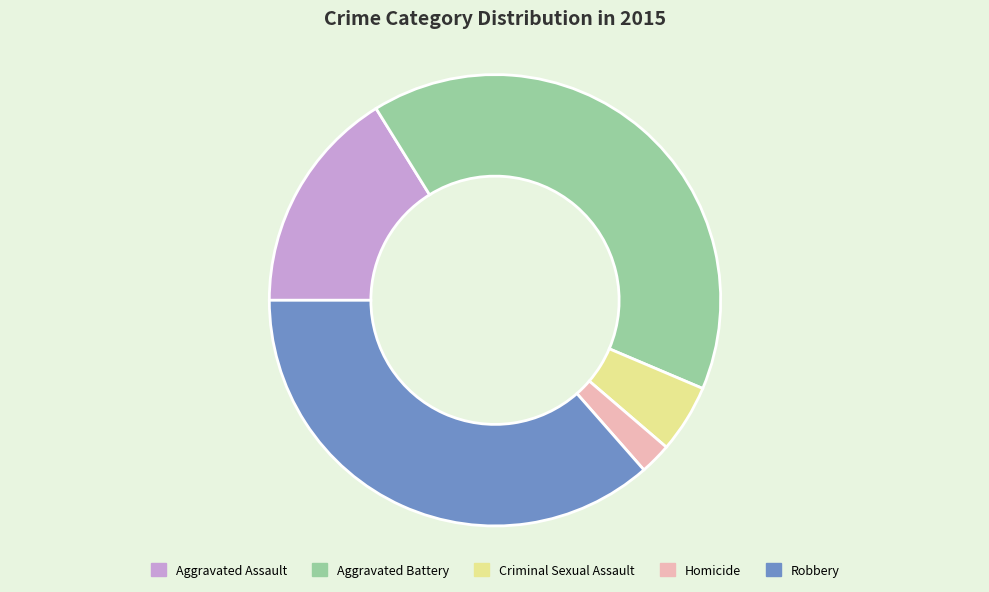

What is the largest slice in the pie chart?

Aggravated Battery